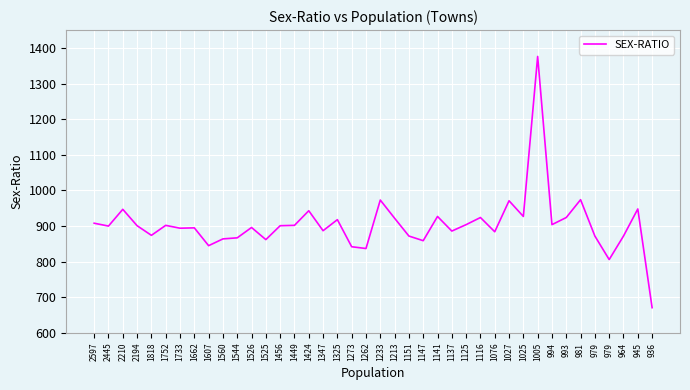

Does the chart have visible grid lines?

Yes